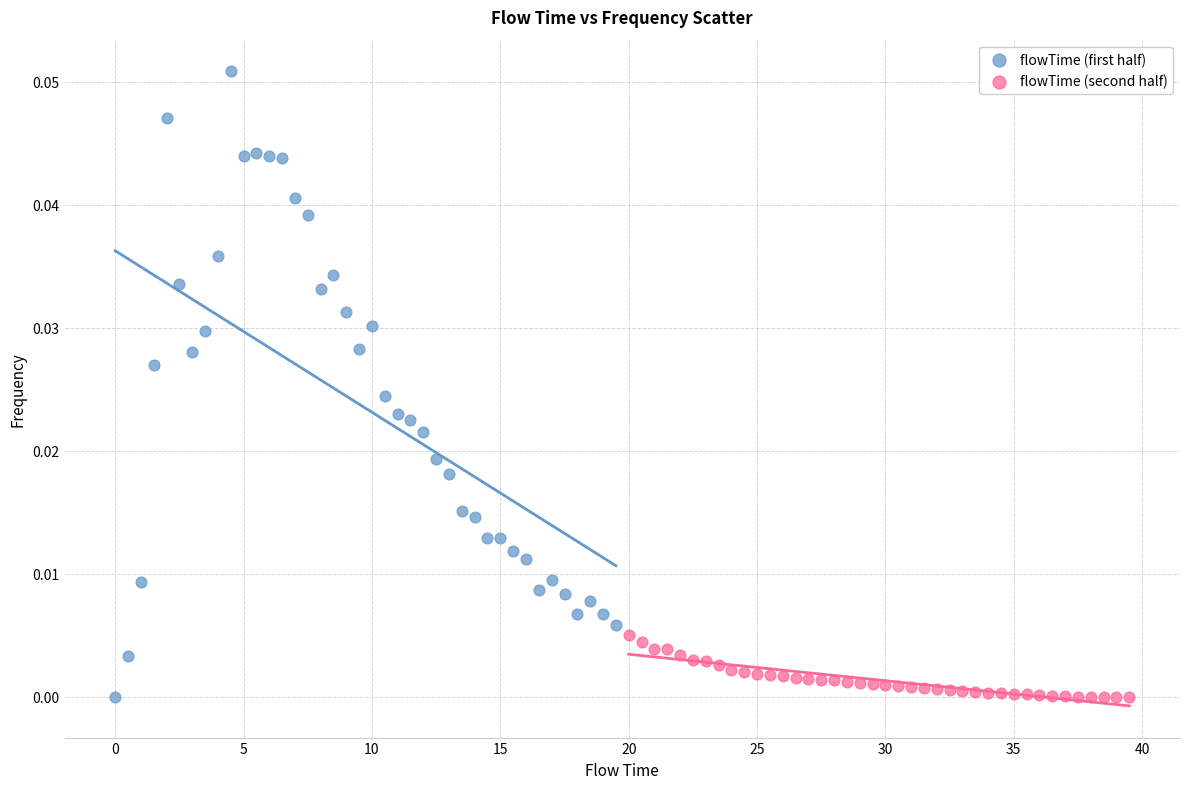

Which series reaches the maximum Y coordinate?

flowTime (first half)